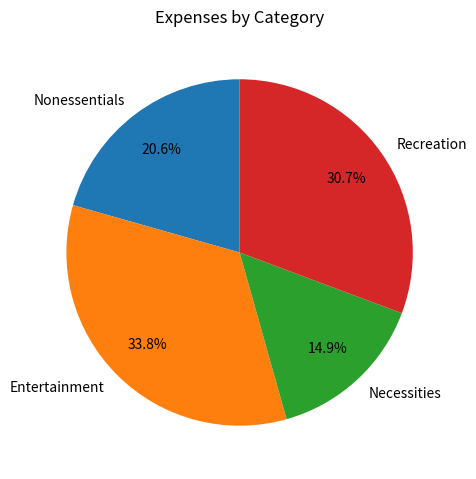

Between Necessities and Entertainment, which is larger?

Entertainment